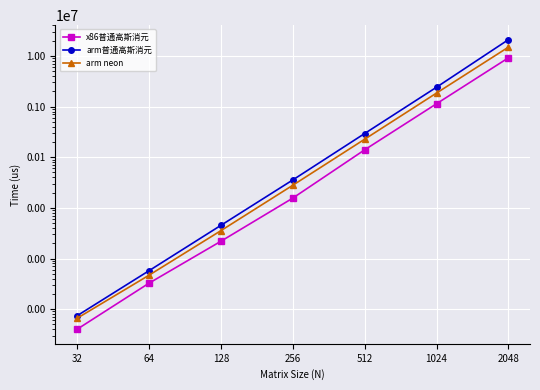

At which label does arm neon reach its peak?

2048